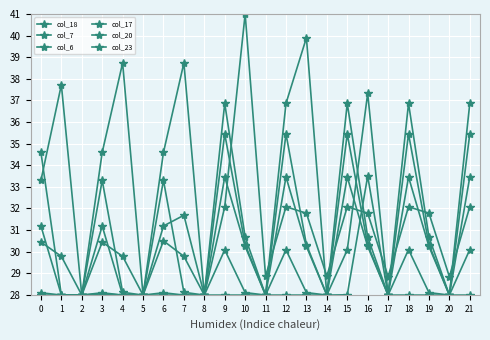

The value of col_6 at 13 is 8.6. True or false?

False